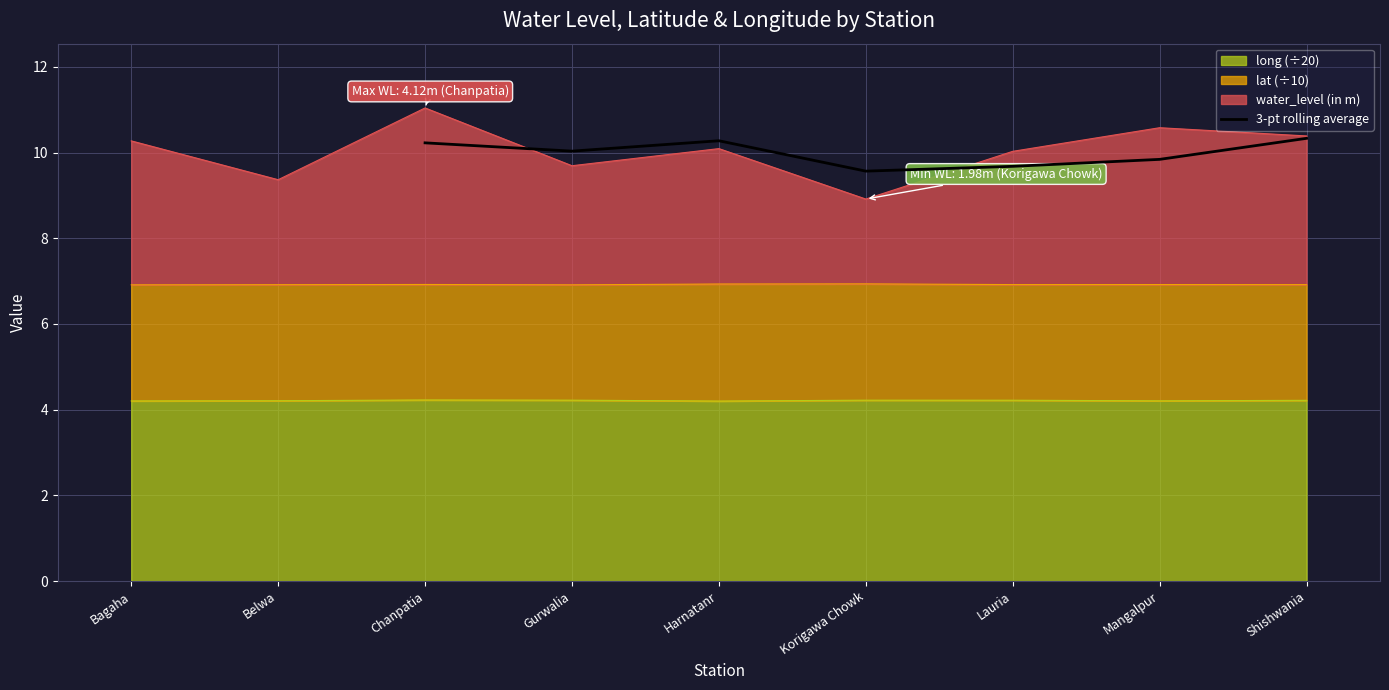

Reading left to right, extract all data points from this chart.

10.2	10.0	10.3	9.6	9.7	9.8	10.3